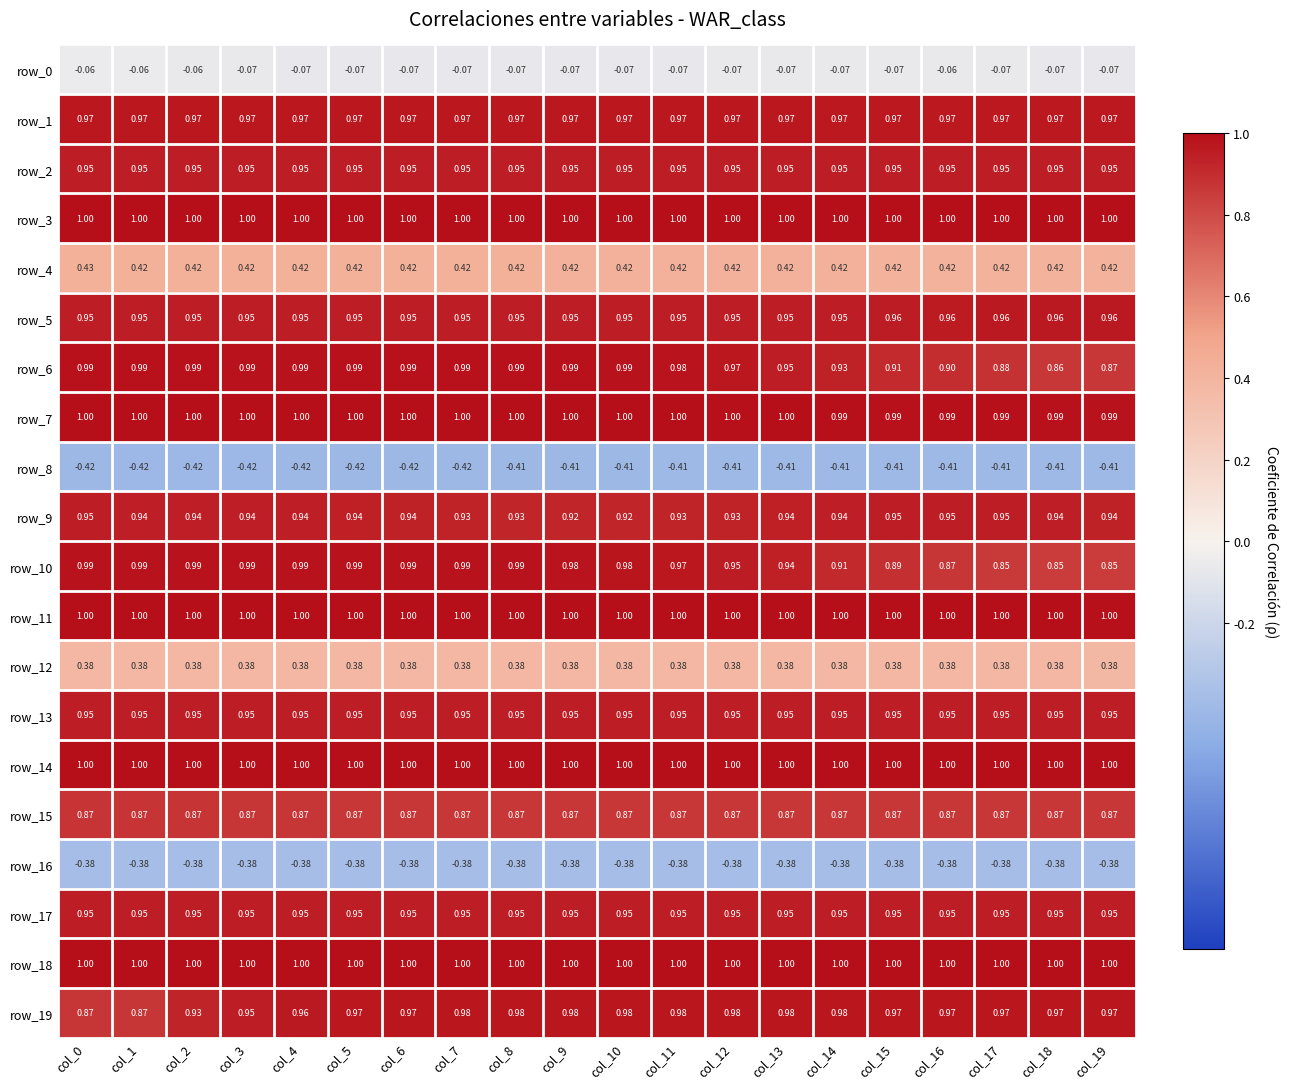

Is the value of row_9 at col_13 greater than the value of row_17 at col_4?

No